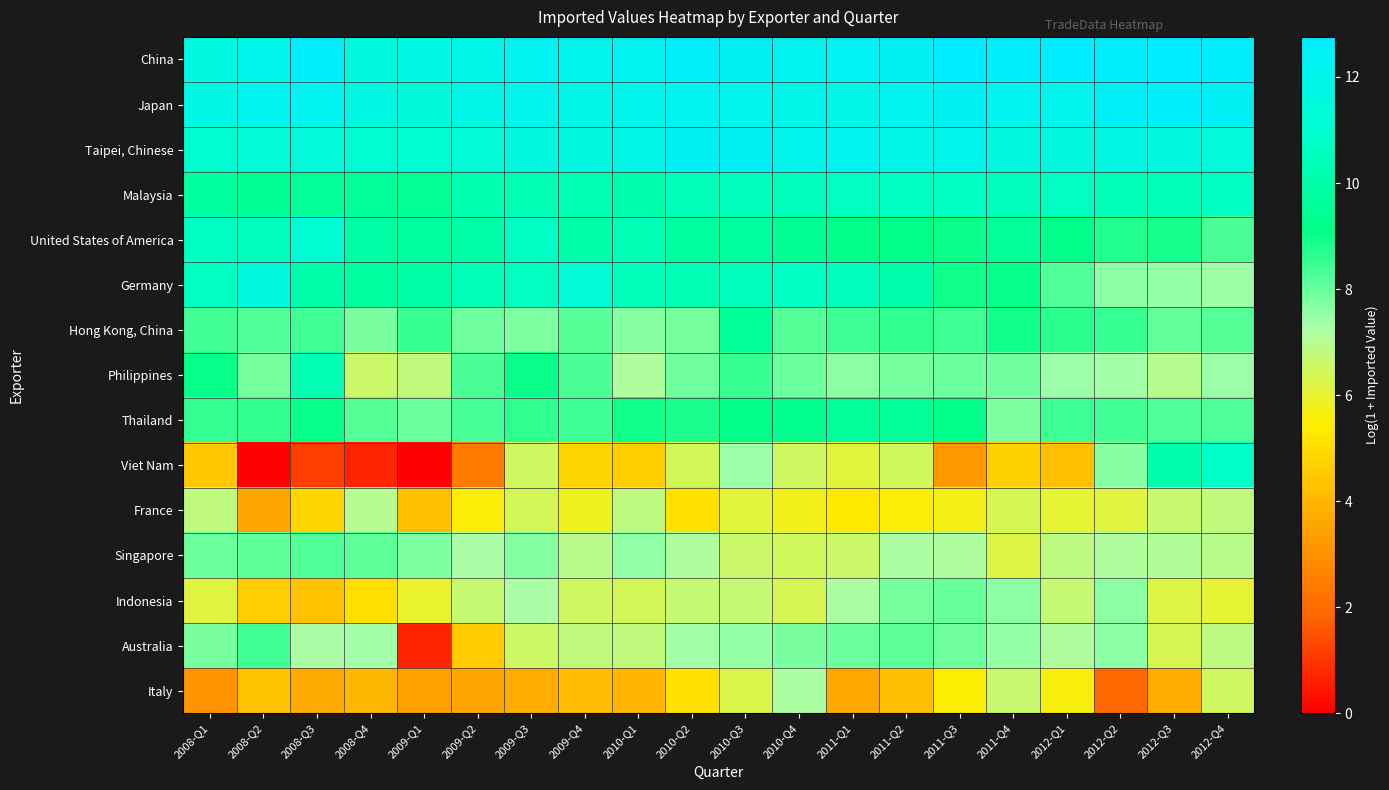

Rank the series at 2011-Q4 from highest to lowest value.

China, Japan, Taipei, Chinese, Malaysia, United States of America, Germany, Hong Kong, China, Philippines, Thailand, Indonesia, Australia, Italy, France, Singapore, Viet Nam